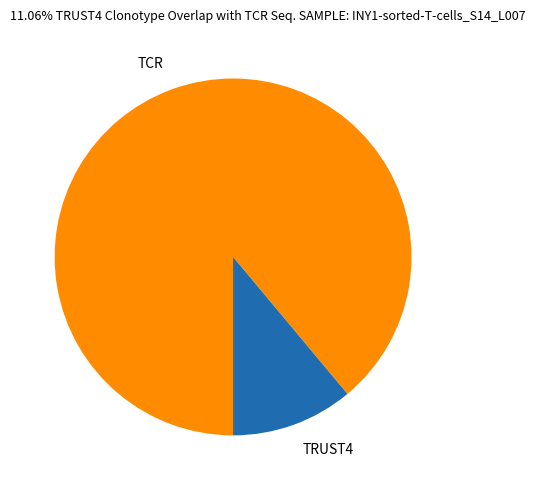

Which category has the smallest portion of the pie?

TRUST4